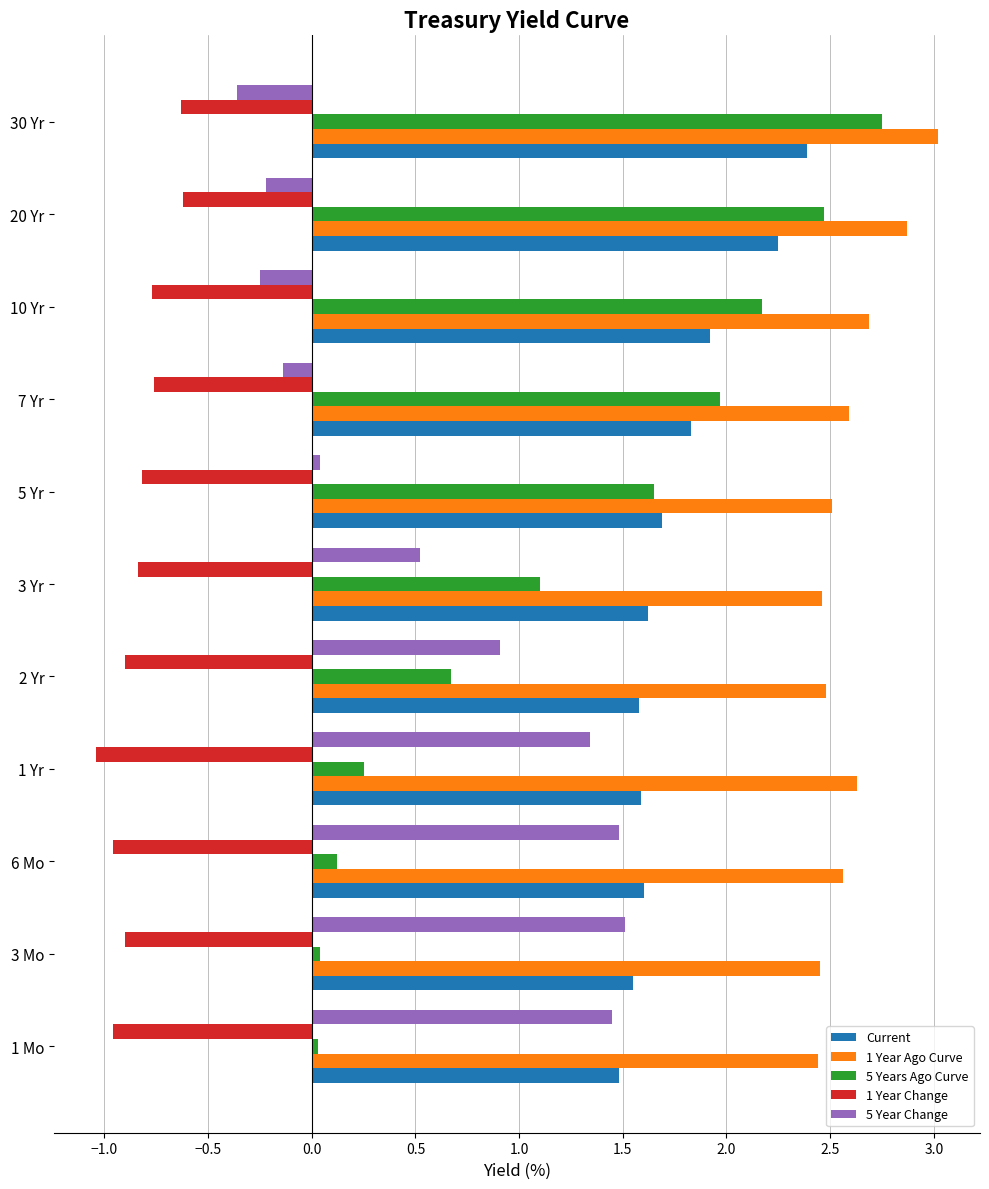

Is it true that 1 Year Ago Curve equals 0.7 at 30 Yr?

False